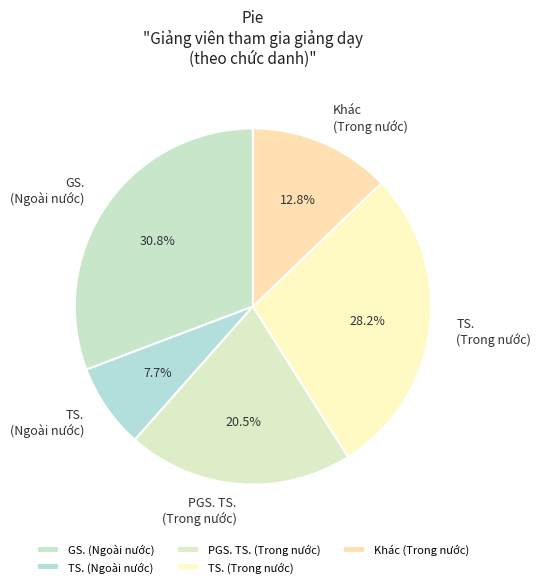

The GS. (Ngoài nước) slice represents 1% of the pie. True or false?

False